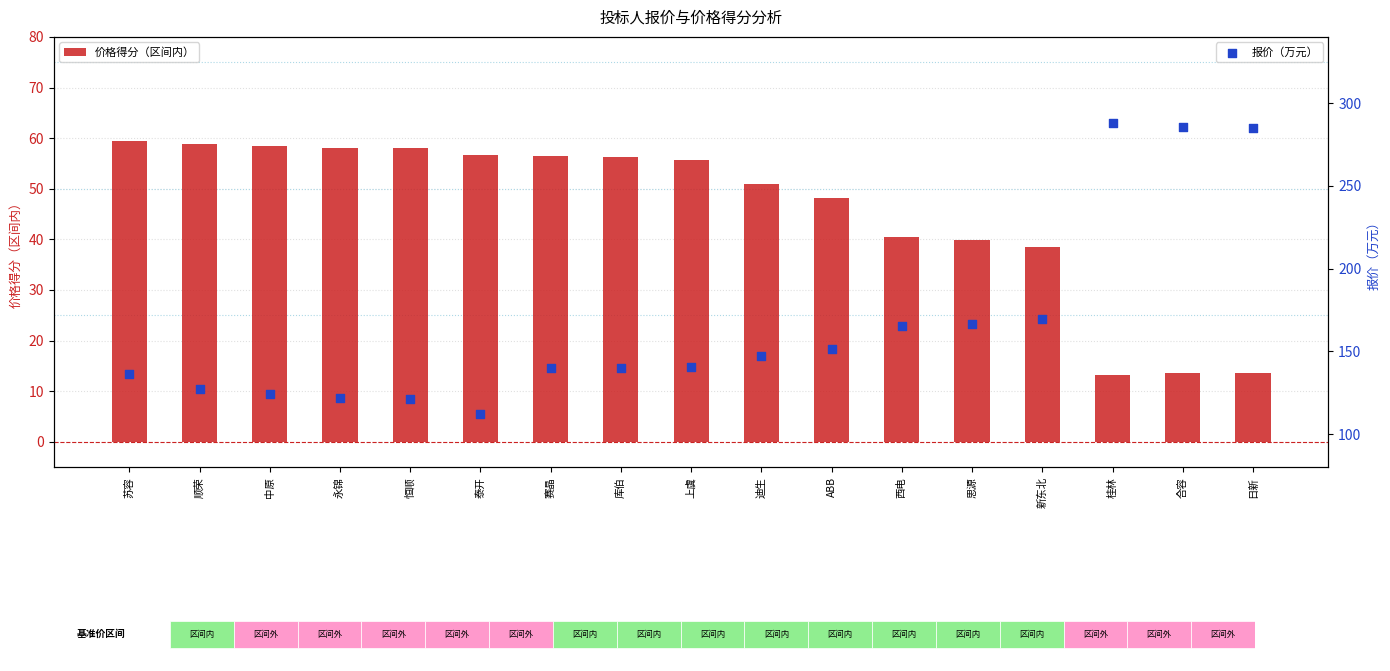

Which series contains the lowest Y value?

价格得分（区间内）